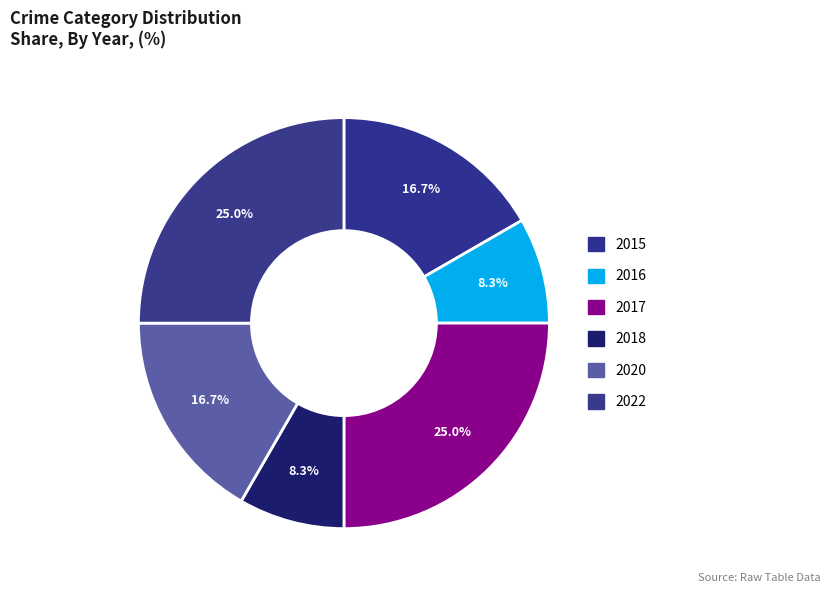

Is 2022 the majority of the pie?

No